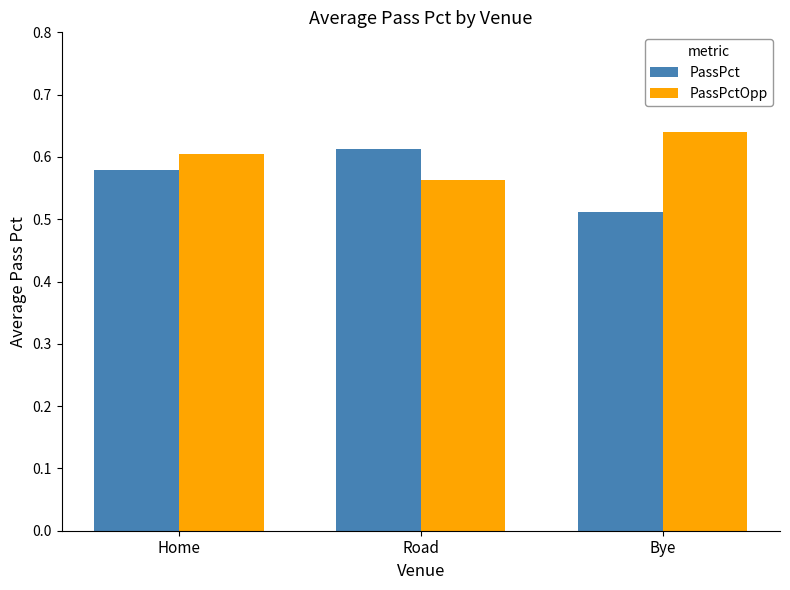

Count the number of data series in this chart.

2